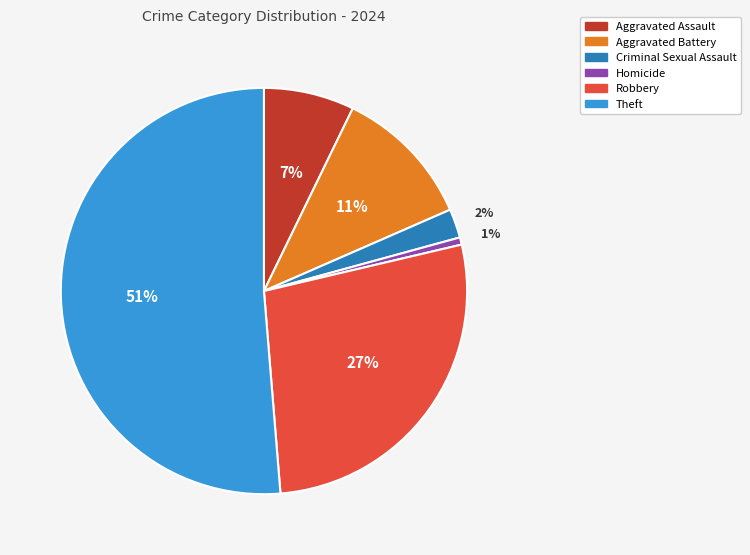

How many segments does this pie chart have?

6